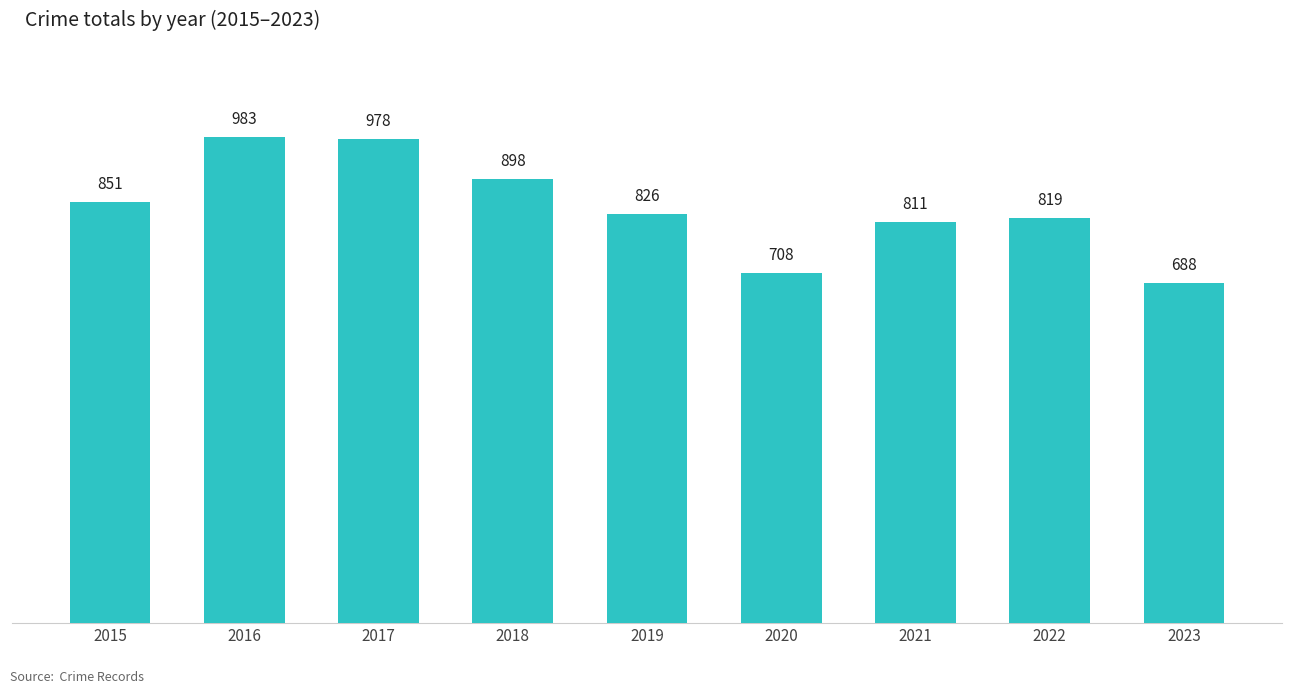

True or false: the data shows 1500 at 2017.

False